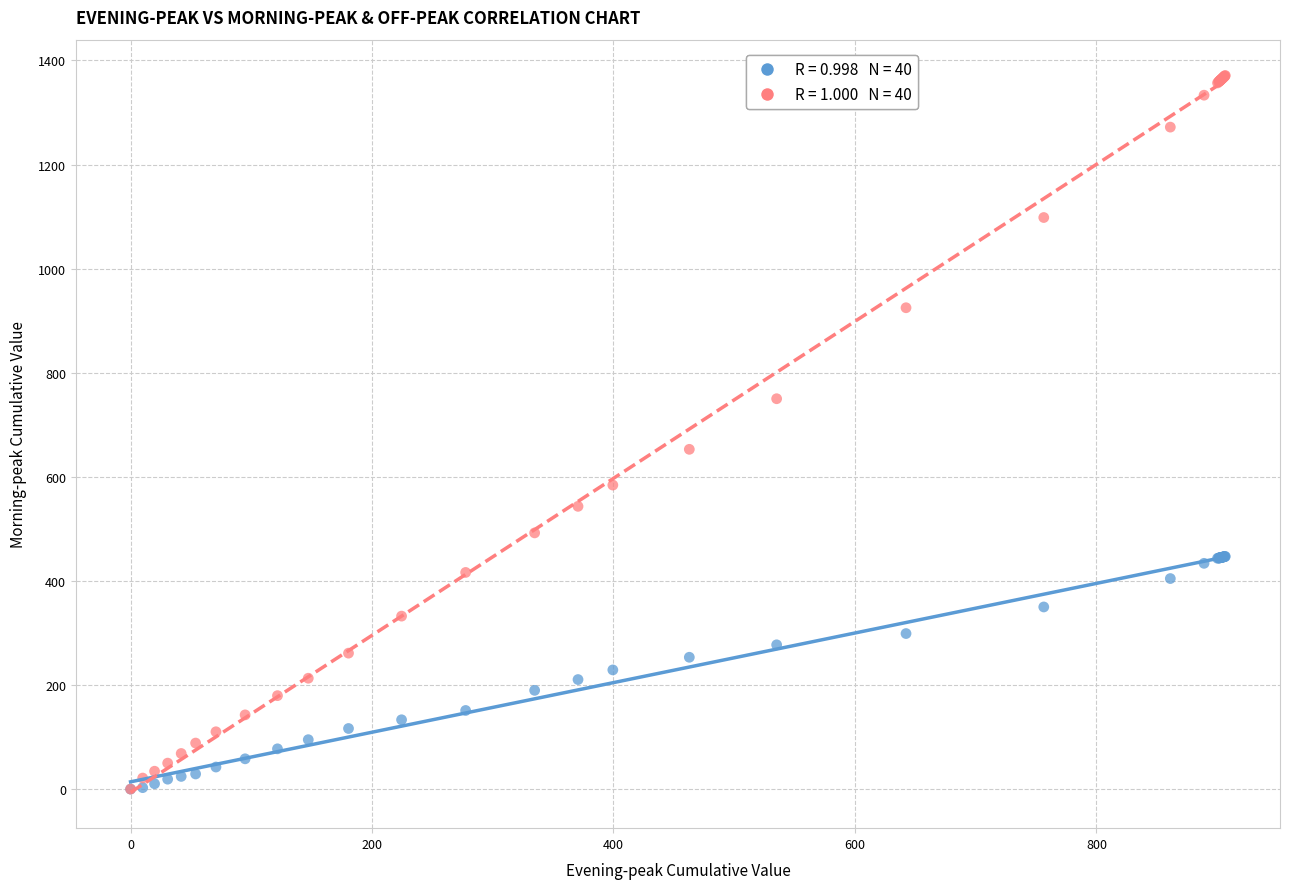

Across all series, what Y value is closest to 685?

652.9